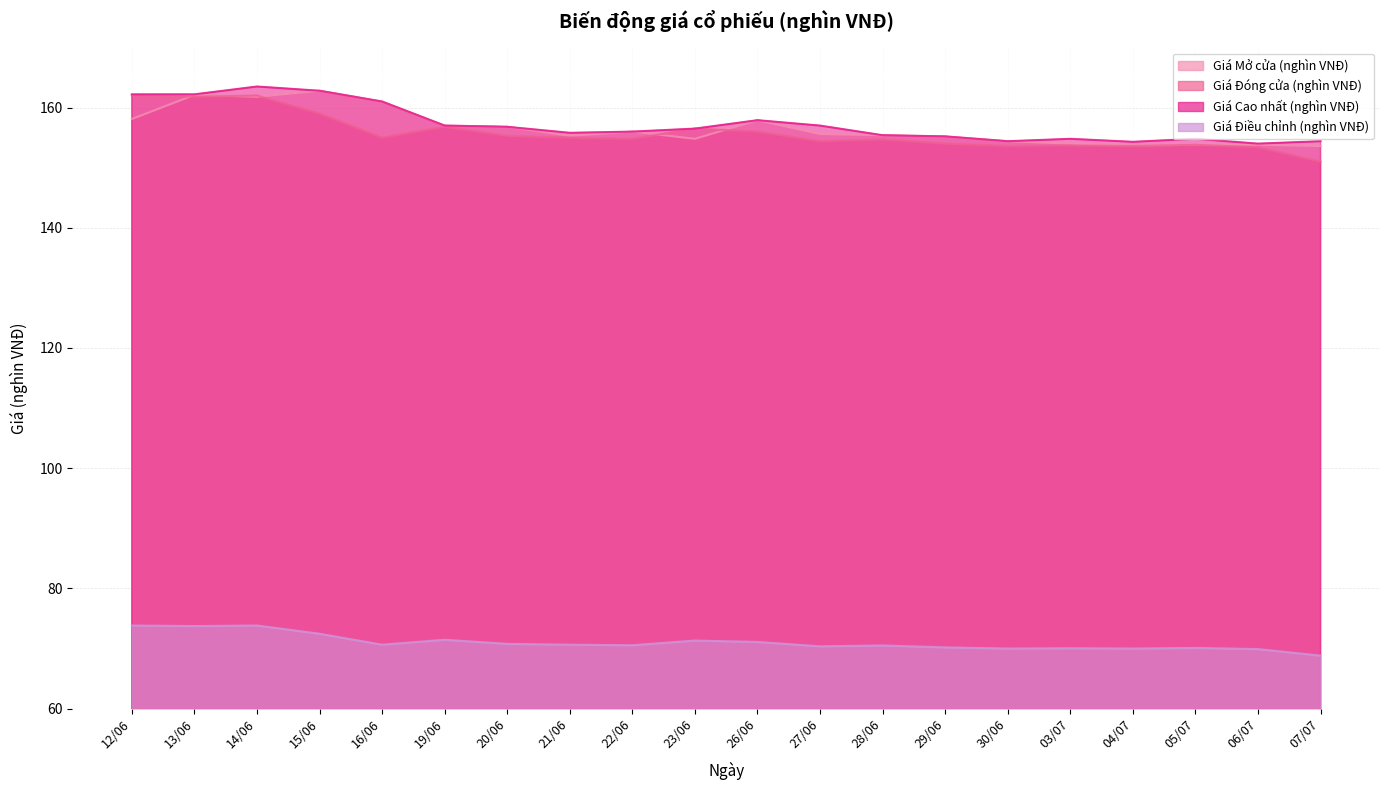

Is it true that Giá Điều chỉnh (nghìn VNĐ) equals 46.2 at 06/07?

False